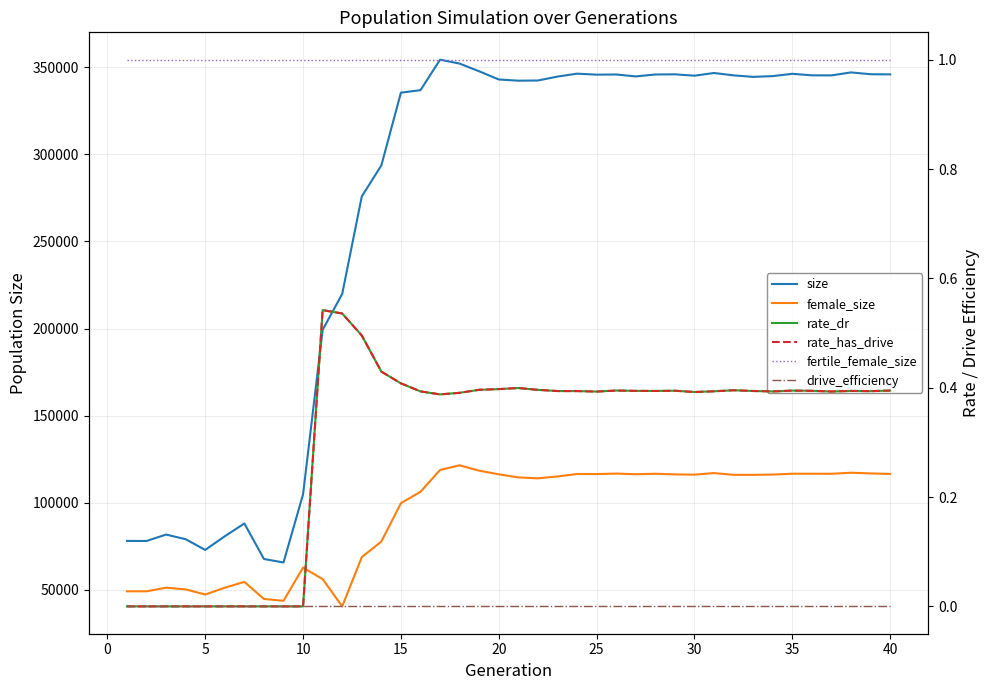

The size series shows 120288.5 at 21. True or false?

False